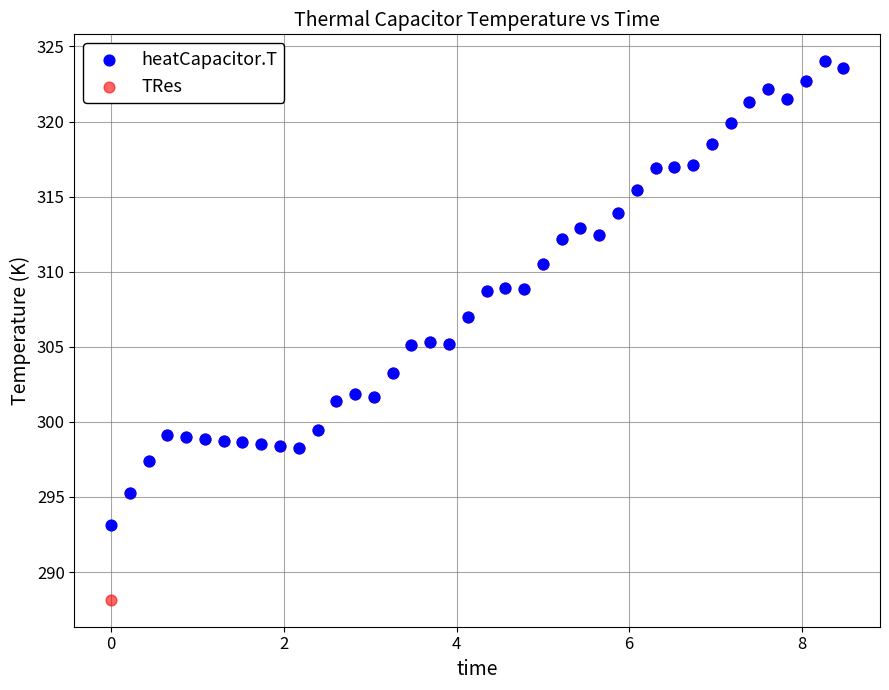

Which series reaches the minimum Y coordinate?

TRes